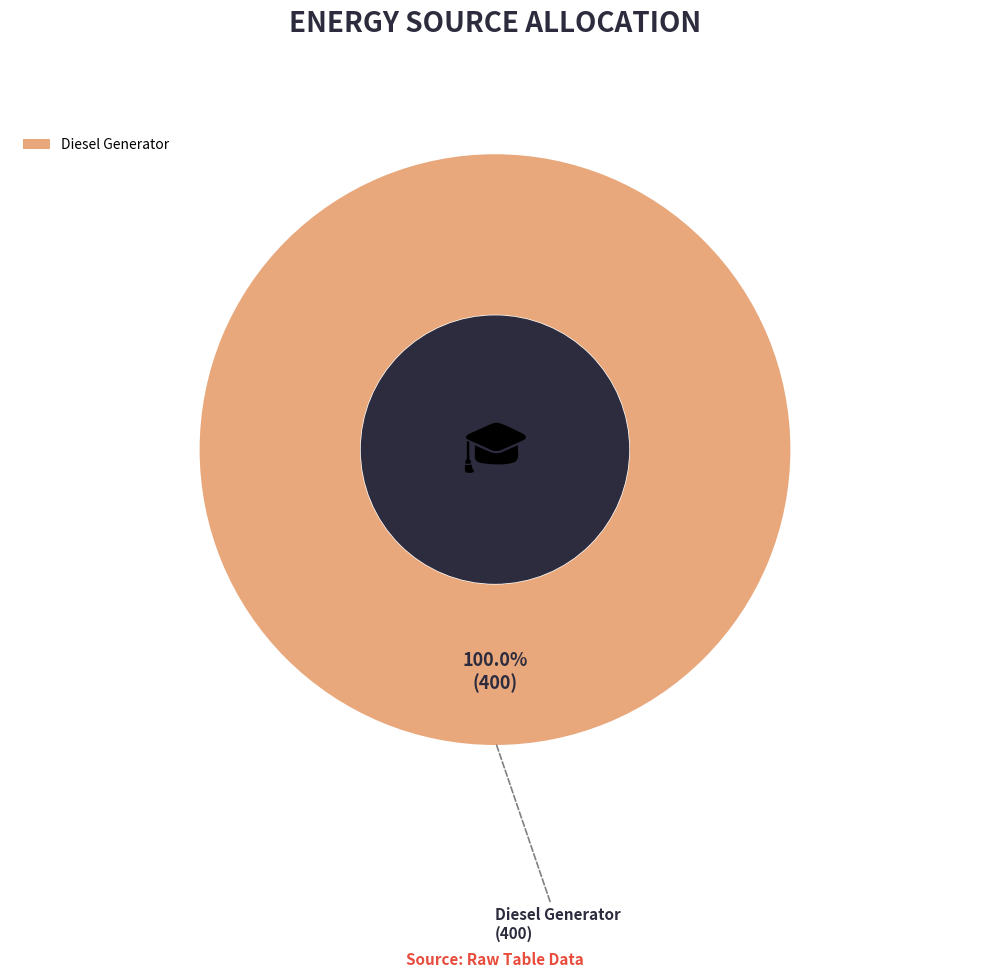

Is there any slice that represents more than half of the pie?

Yes